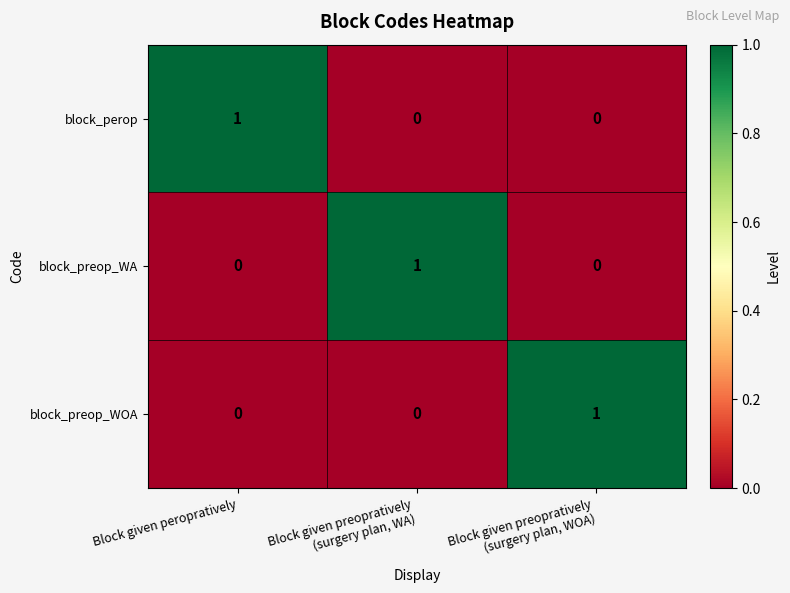

How many block_perop values are between 0 and 1?

3